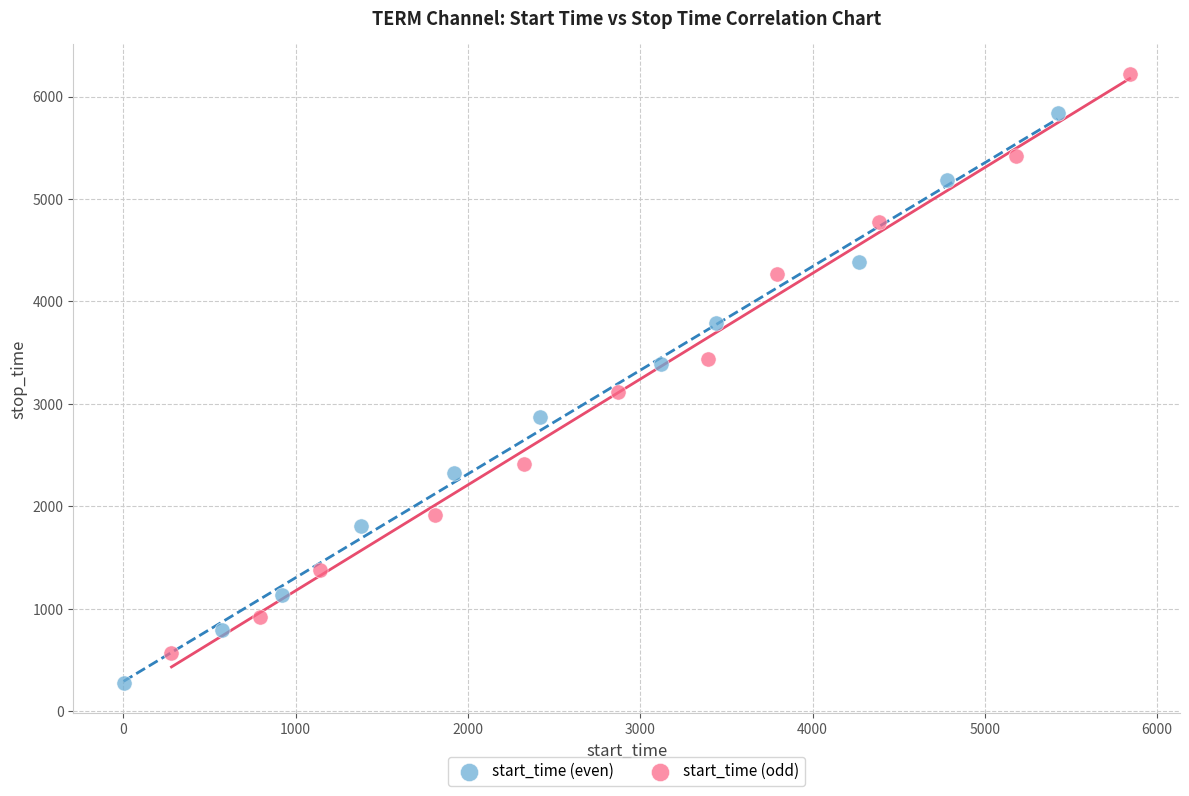

Which series contains the lowest Y value?

start_time (even)